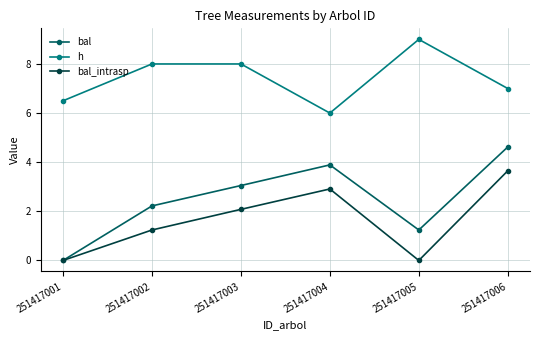

What is the highest value of the h series?

9.0